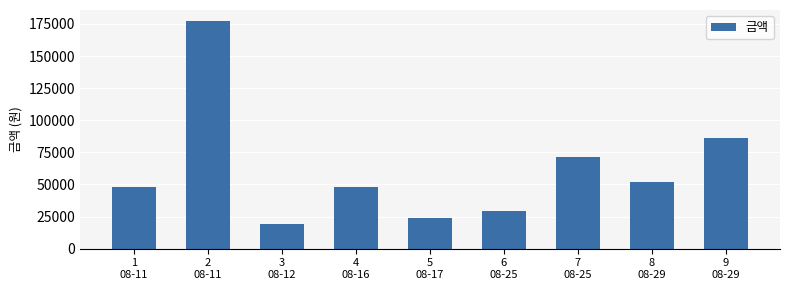

What is the label of the 2nd bar from the left?

2
08-11